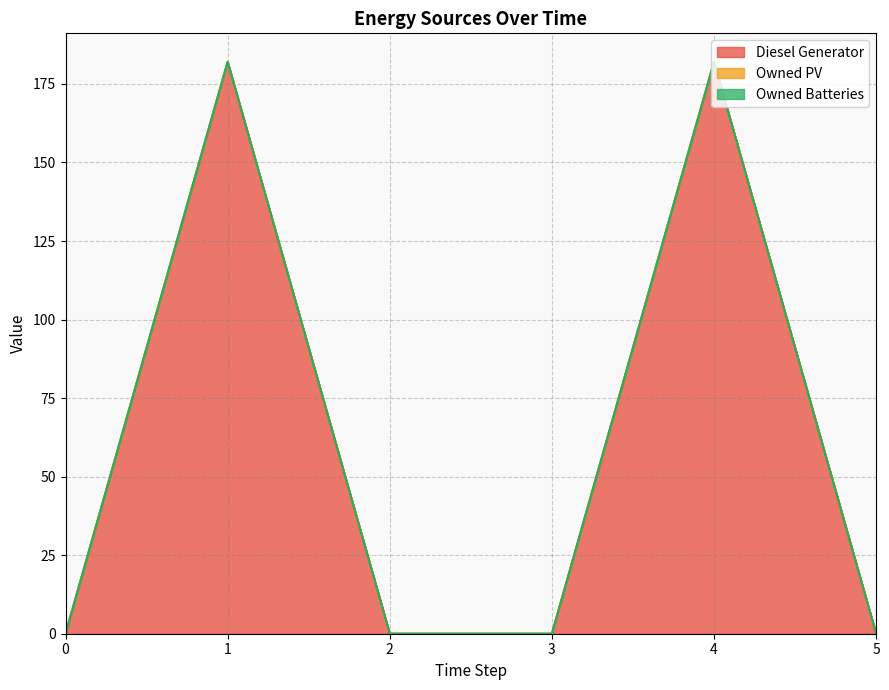

Which series has the widest spread of values?

Diesel Generator